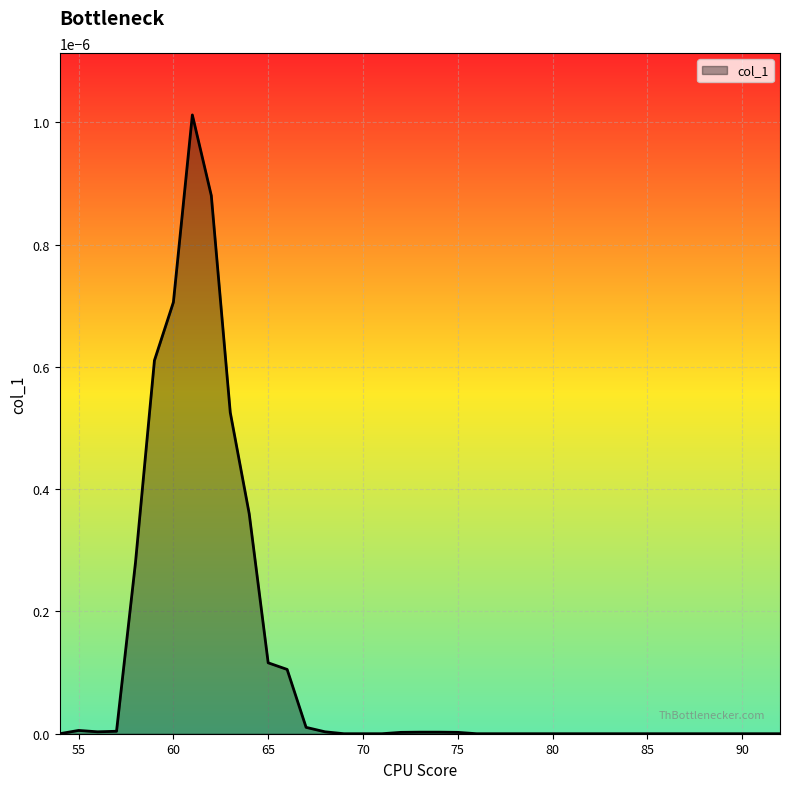

At which label is the value closest to 0?

54